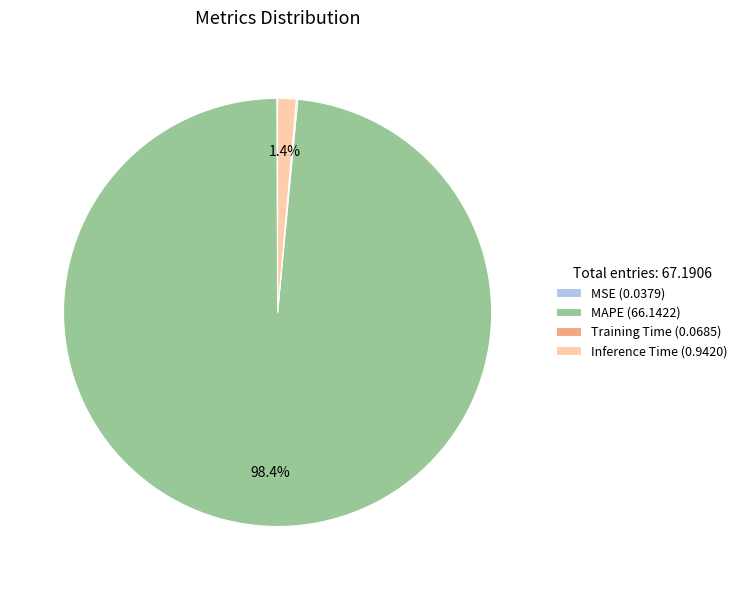

To the nearest percent, what is the average slice percentage?

25%